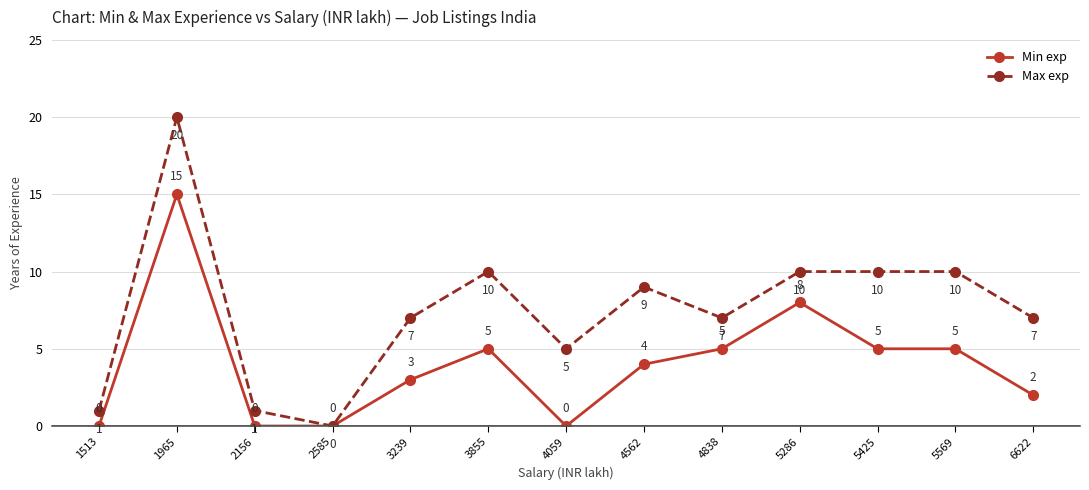

What is the difference between the Max exp values at 1513 and 3239?

6